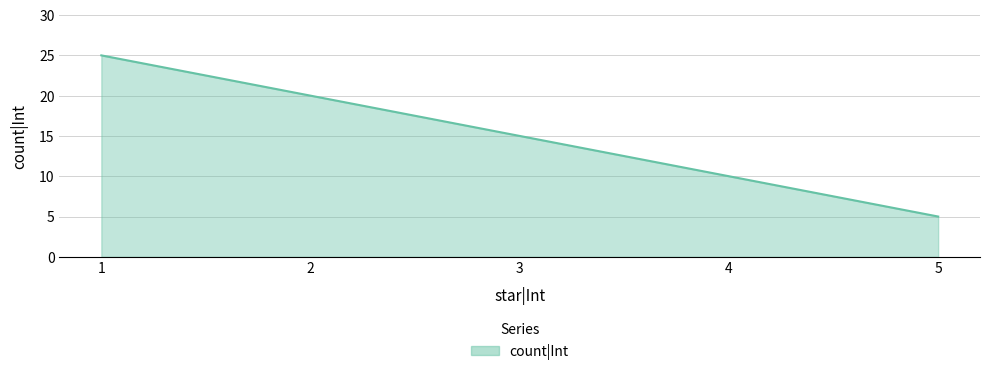

True or false: the data shows 39 at 1.

False